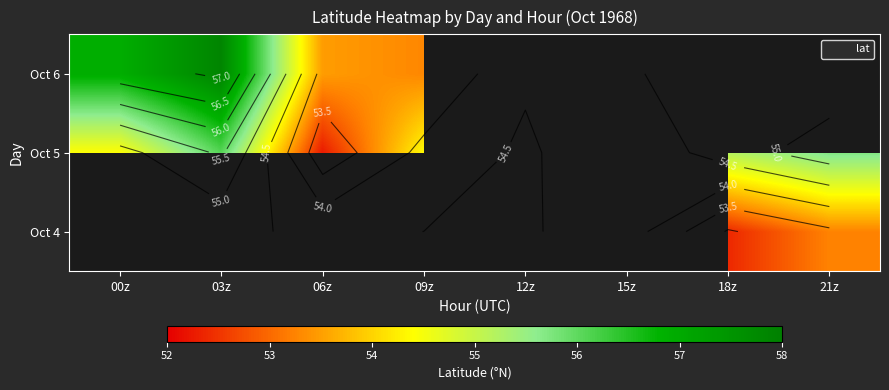

Which category has the lowest value across all series?

06z